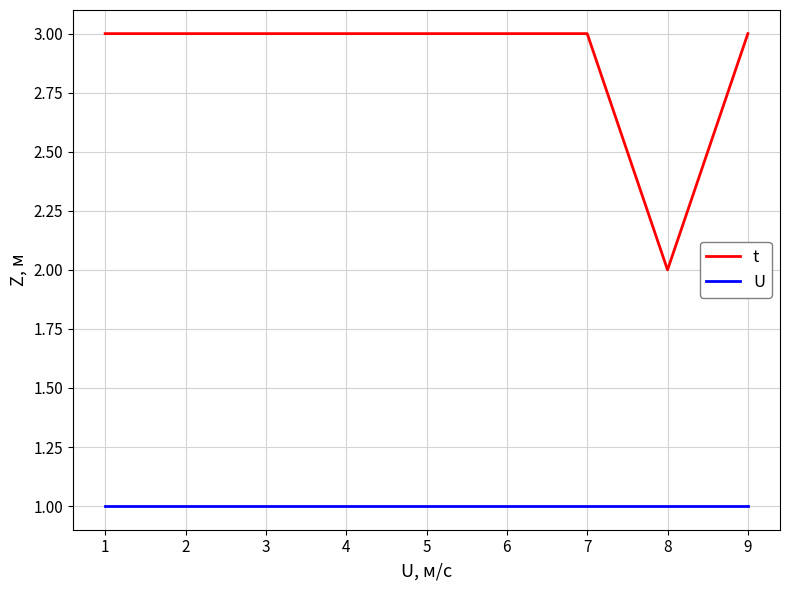

Which series has the widest spread of values?

t